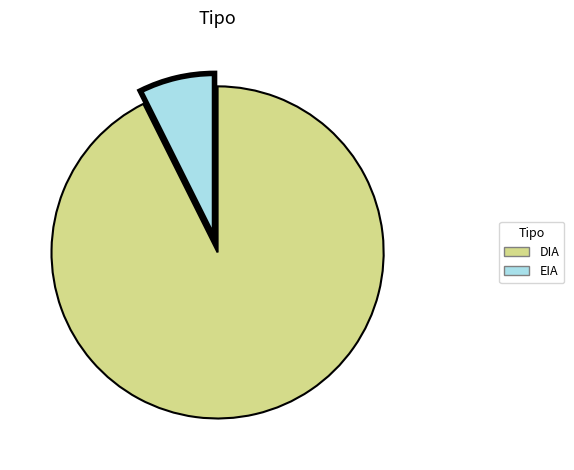

Is the sum of EIA and DIA greater than half?

Yes